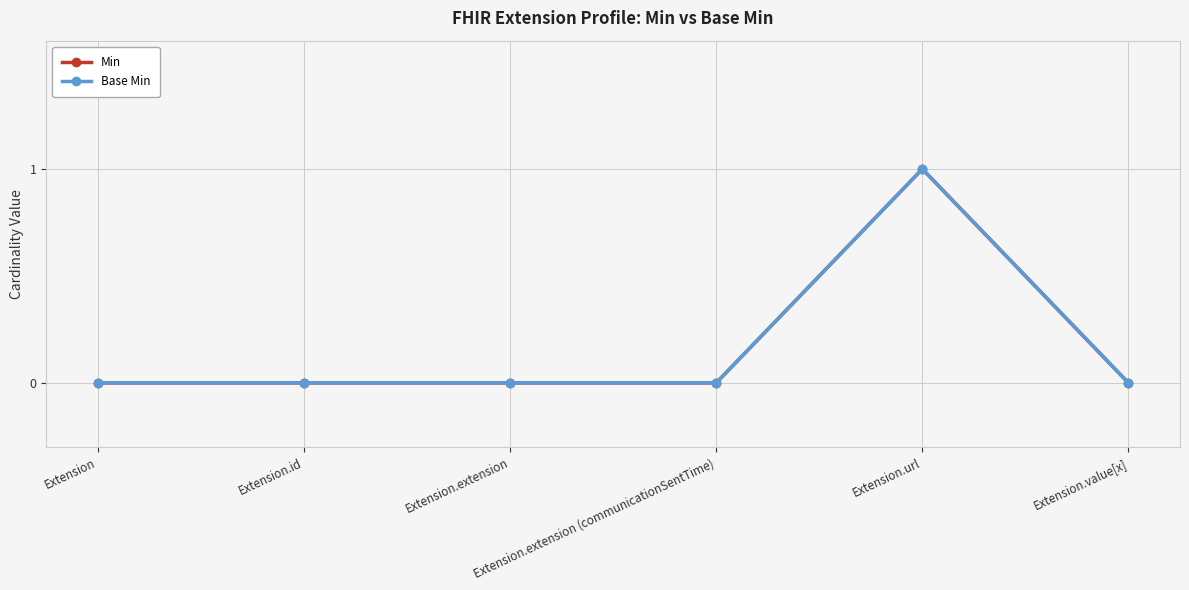

Does the chart have visible grid lines?

Yes